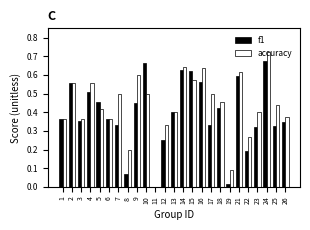

What is the sum of the f1 values at 14 and 12?

0.9